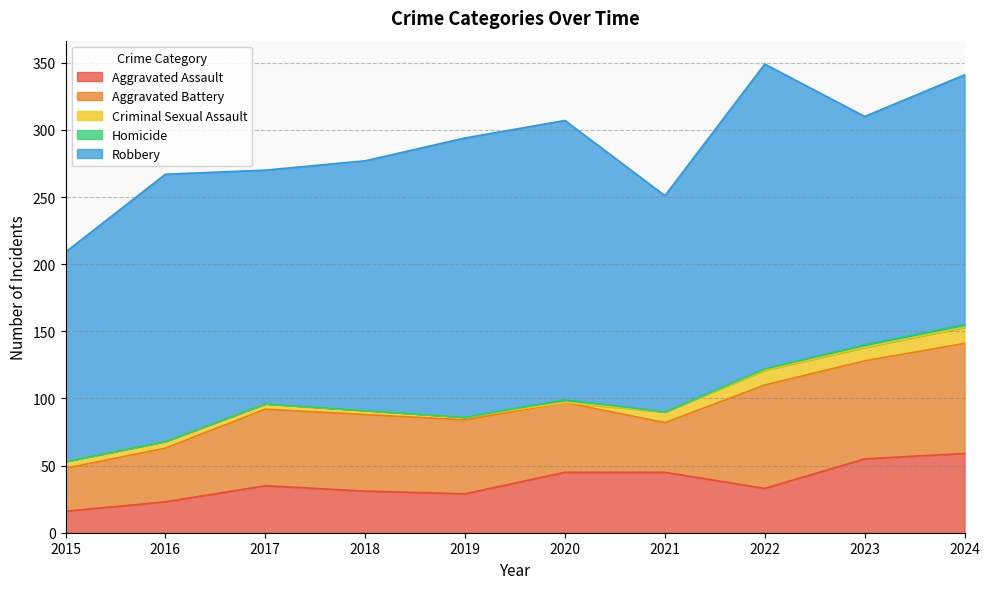

Reading left to right, what are all the values shown in this chart?

Aggravated Assault: 2015=16	2016=23	2017=35	2018=31	2019=29	2020=45	2021=45	2022=33	2023=55	2024=59
Aggravated Battery: 2015=32	2016=40	2017=57	2018=57	2019=55	2020=52	2021=37	2022=77	2023=73	2024=82
Criminal Sexual Assault: 2015=5	2016=5	2017=4	2018=3	2019=2	2020=0	2021=8	2022=11	2023=10	2024=12
Homicide: 2015=0	2016=0	2017=0	2018=0	2019=0	2020=2	2021=0	2022=1	2023=2	2024=2
Robbery: 2015=156	2016=199	2017=174	2018=186	2019=208	2020=208	2021=161	2022=227	2023=170	2024=186